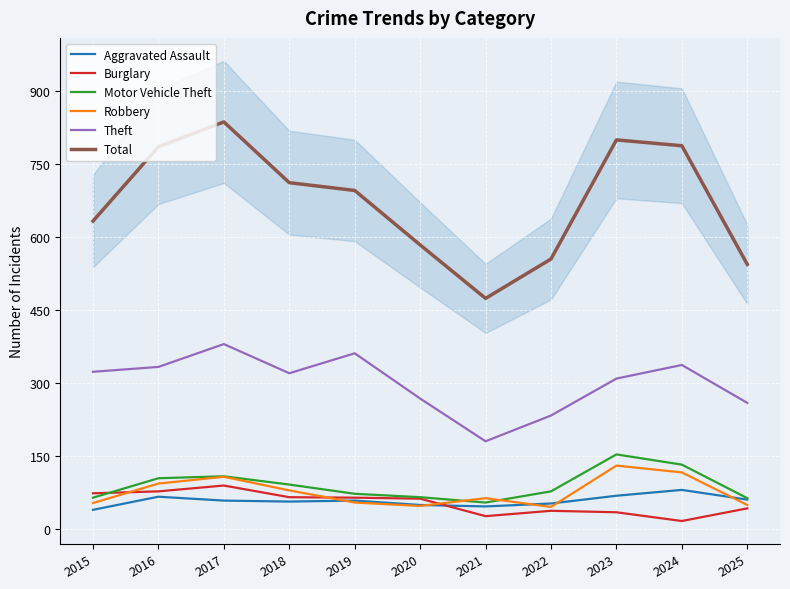

Reading left to right, list all the values displayed in this chart.

Aggravated Assault: 39	66	58	56	58	49	46	52	68	80	60
Burglary: 73	77	89	65	64	62	26	37	34	16	42
Motor Vehicle Theft: 64	104	108	91	72	65	54	77	153	132	63
Robbery: 53	93	107	79	54	47	63	45	130	116	49
Theft: 323	333	380	320	361	268	180	233	309	337	259
Total: 633	786	837	712	696	584	474	555	800	788	544